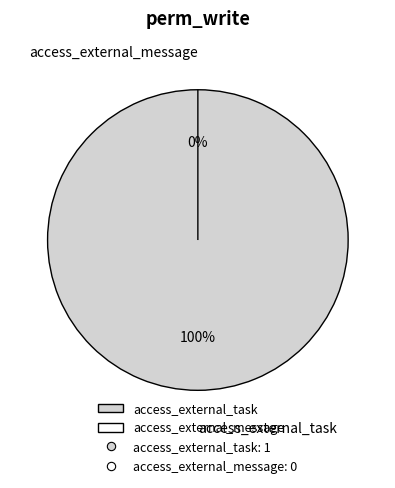

The access_external_message slice represents 0% of the pie. True or false?

True